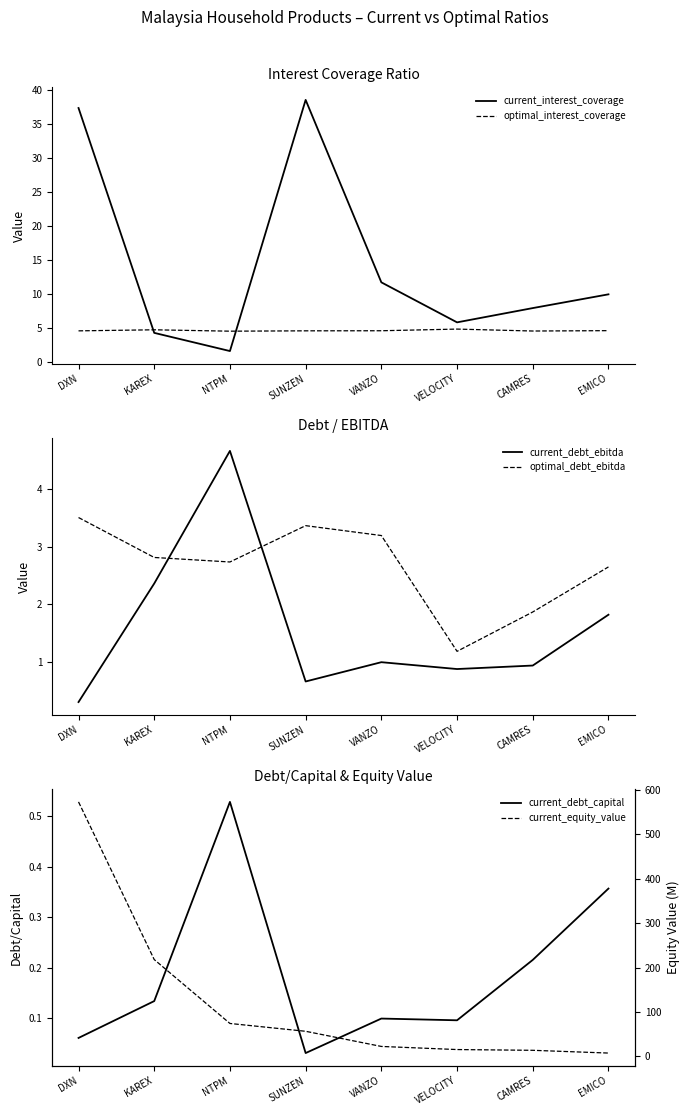

True or false: current_equity_value has a value of 22.4 at VANZO.

True